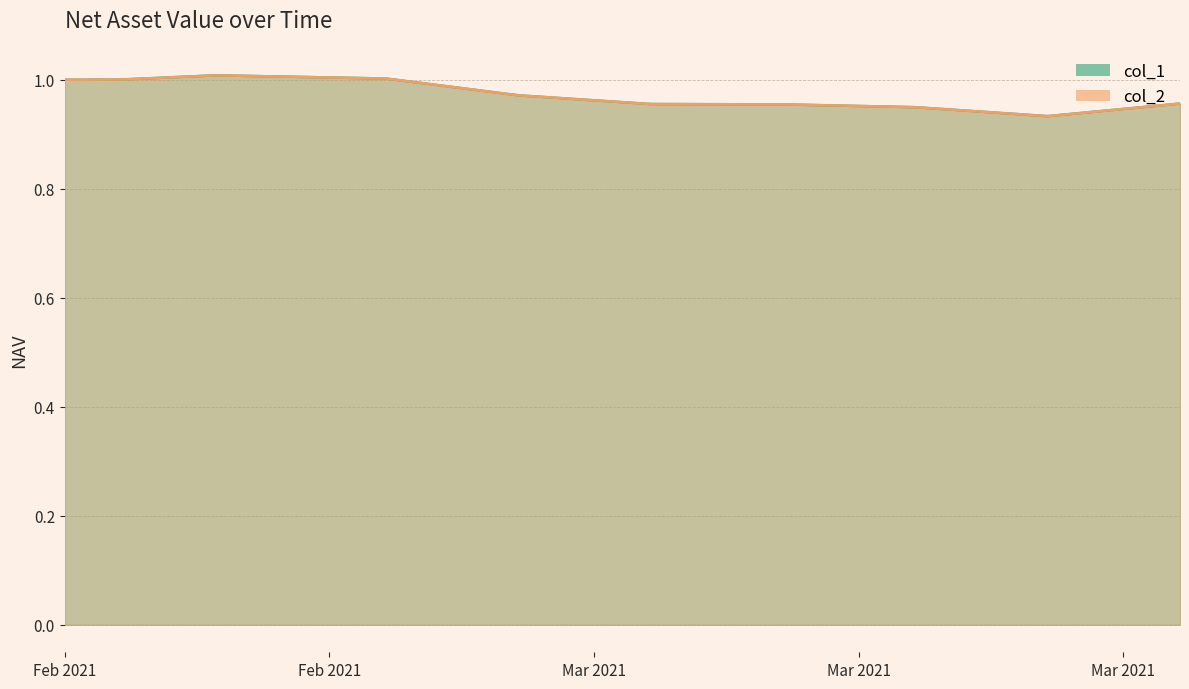

What is the total value across all series at 2021-02-10?

2.0